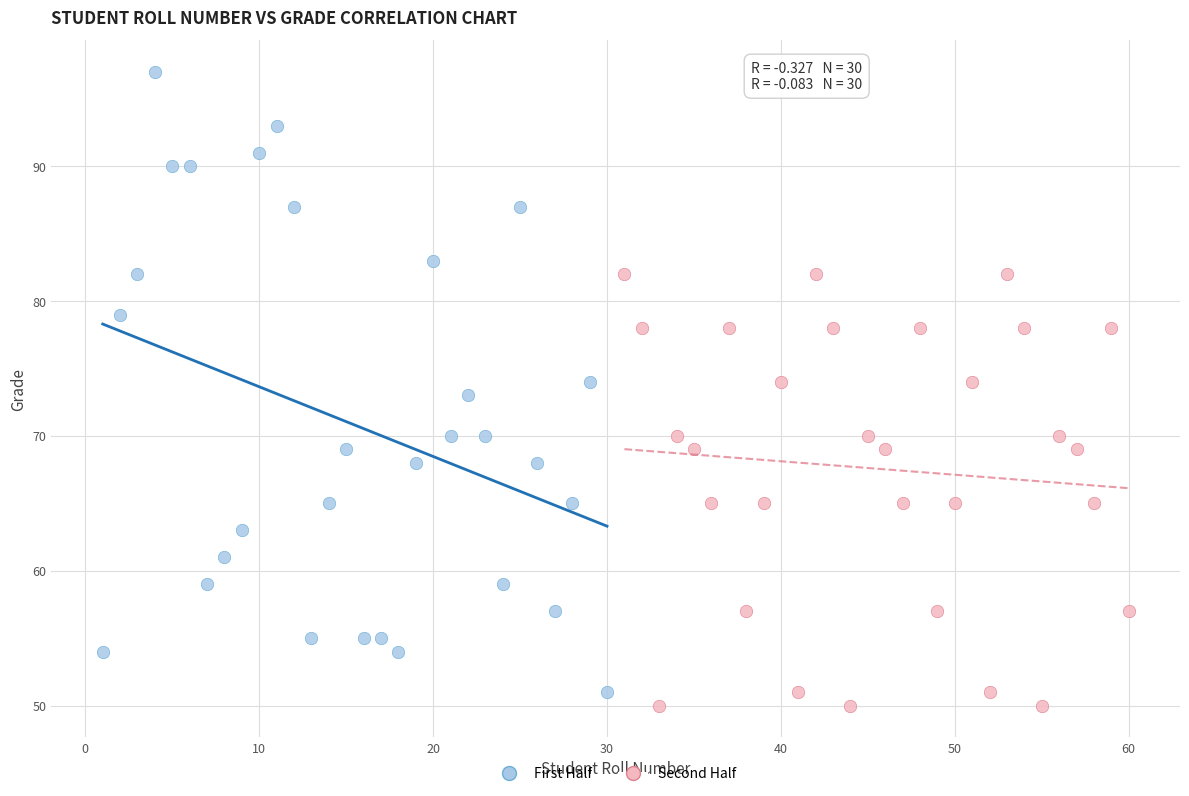

Which series has the widest spread of Y values?

First Half